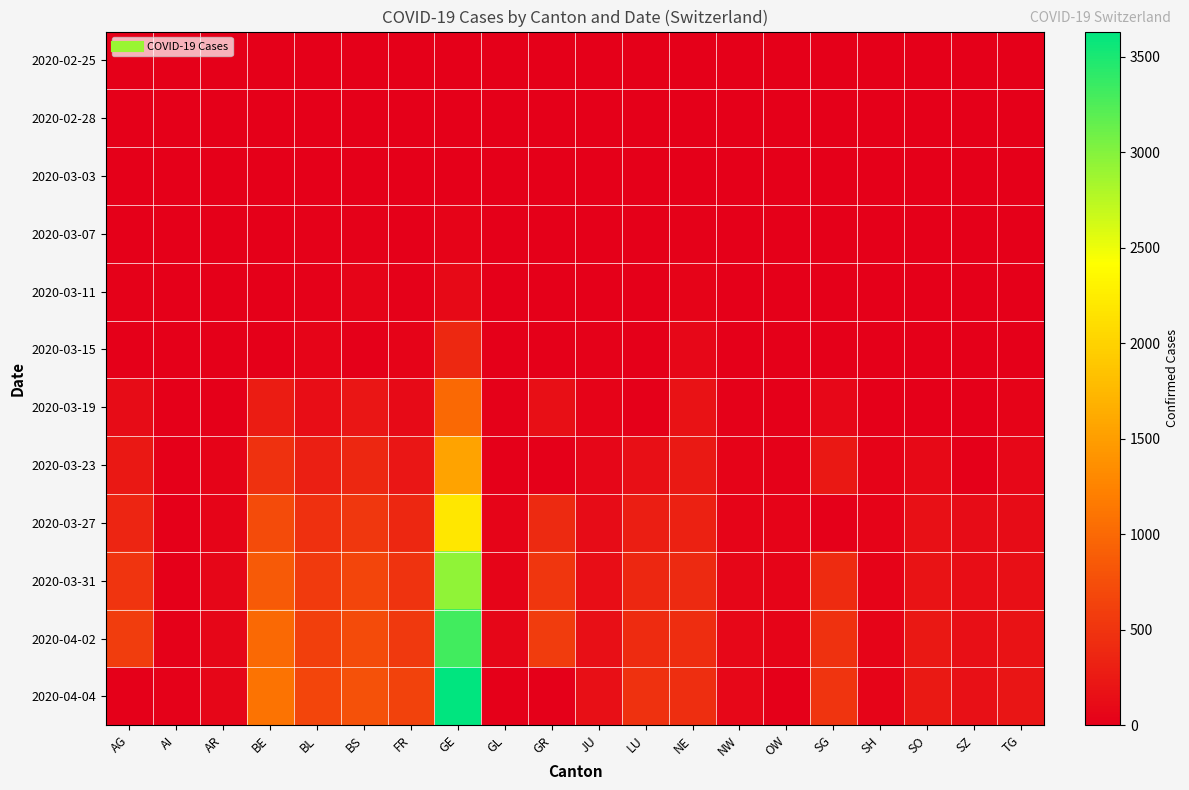

Which series has the largest total across all categories?

2020-04-02